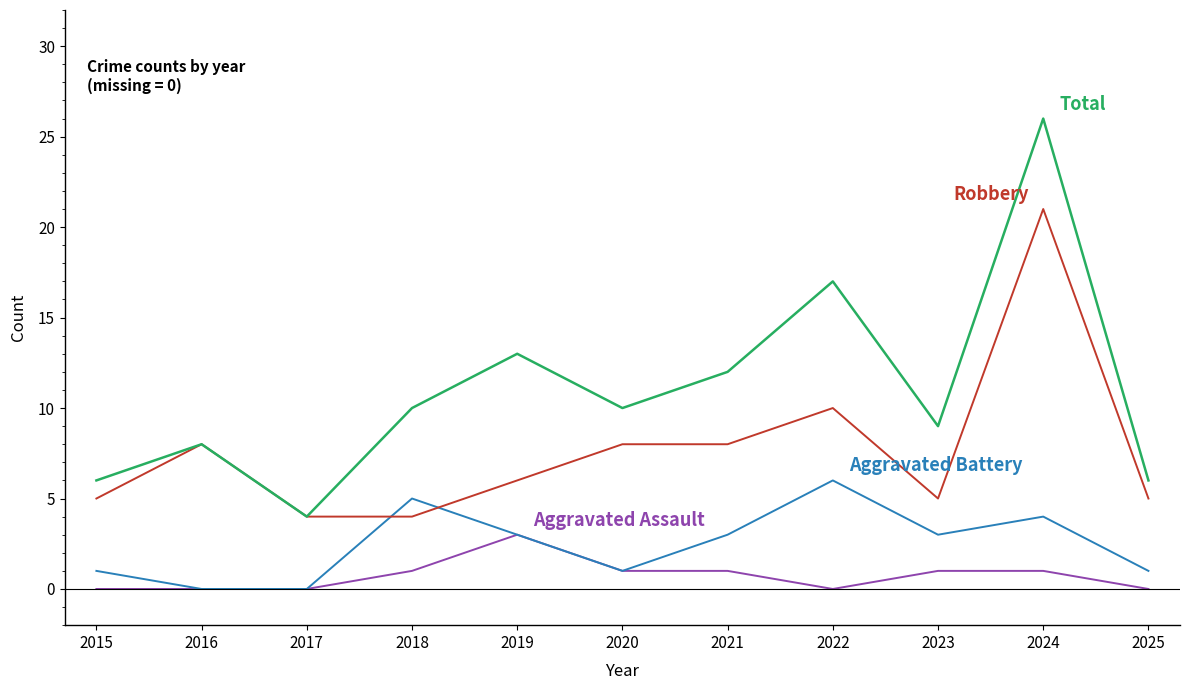

Which label corresponds to the largest value in the chart?

2024